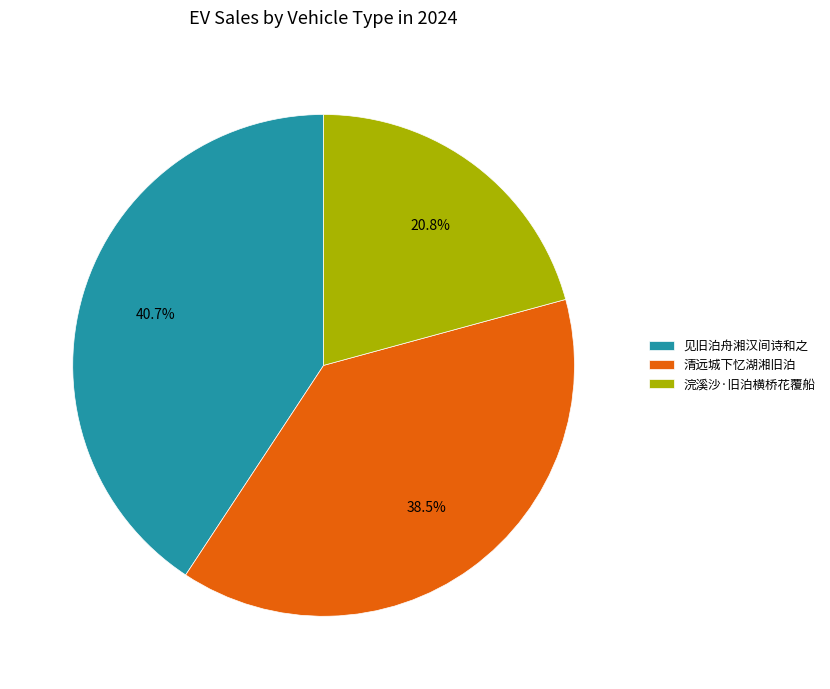

What is the total percentage of 见旧泊舟湘汉间诗和之 and 清远城下忆湖湘旧泊?

79.2%